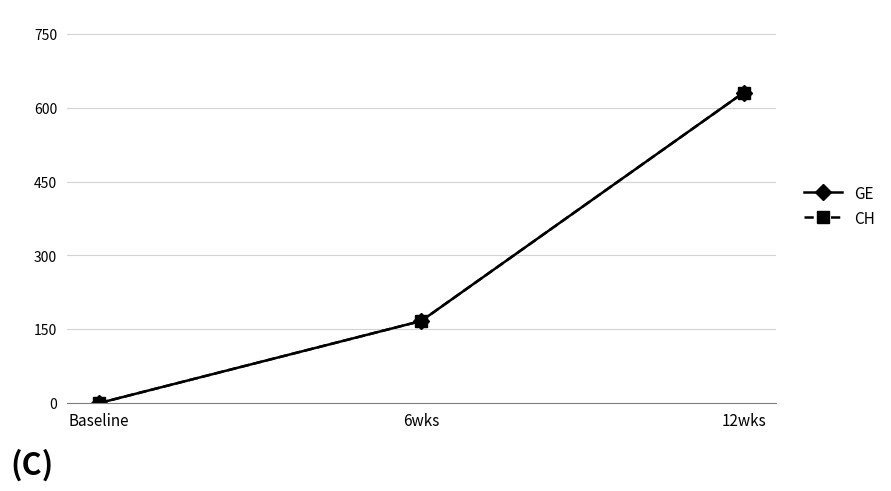

How many values in the GE series are below 167?

1